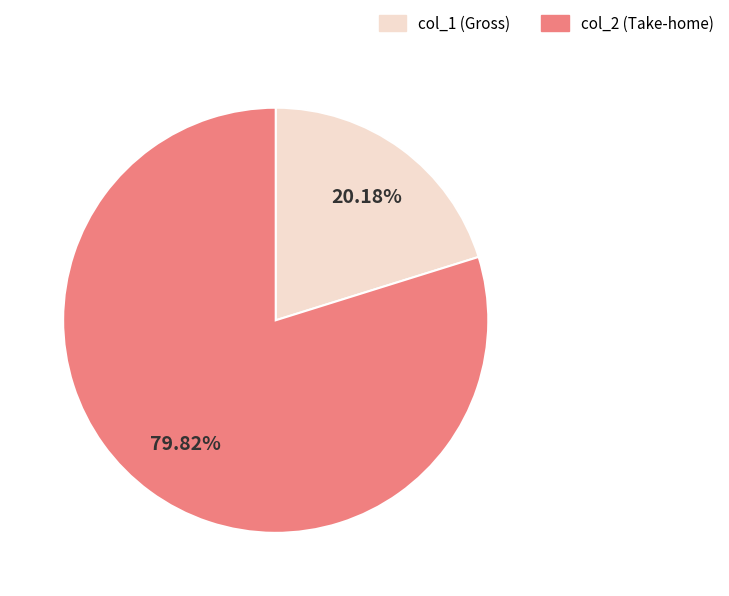

Is there a majority slice in this chart?

Yes